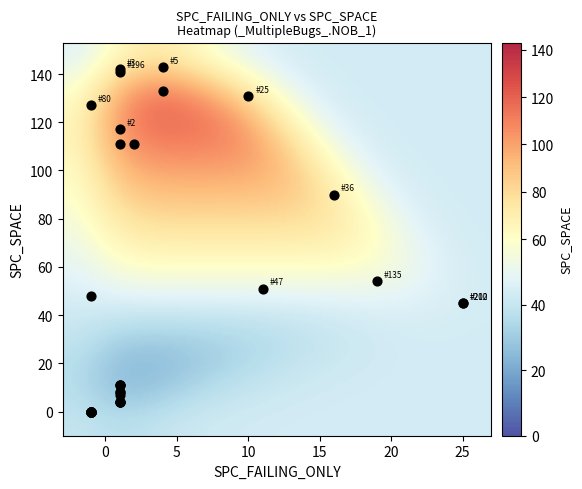

What Y value in the scatter plot is closest to 71?

54